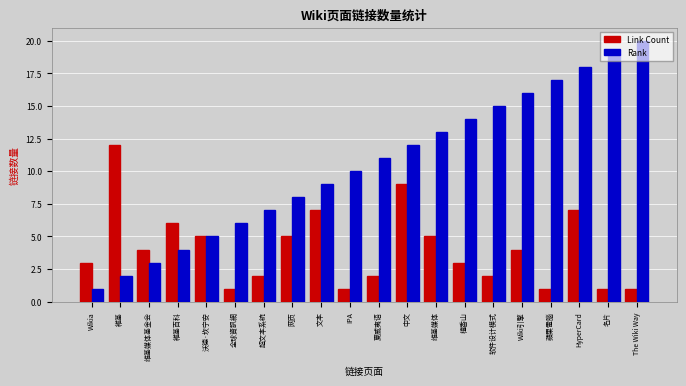

Which series has the widest spread of values?

Rank